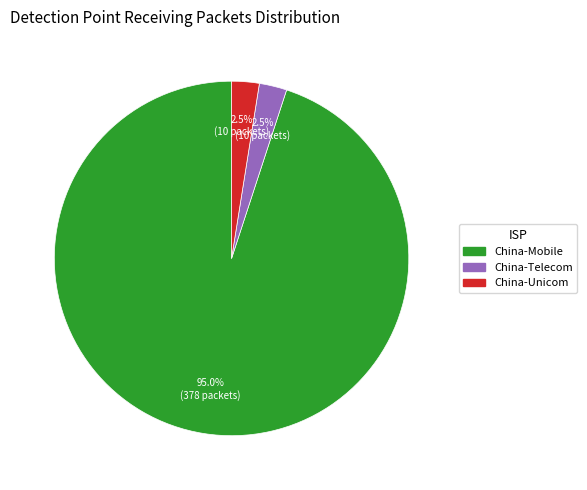

How many segments does this pie chart have?

3